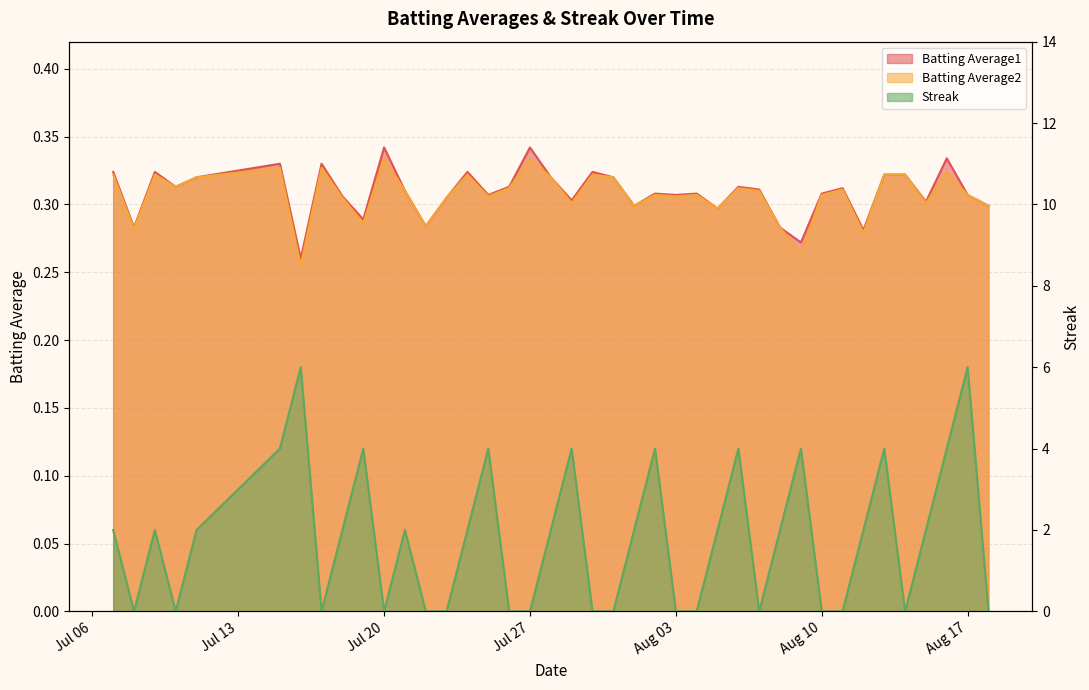

How many interior local valleys does the Batting Average1 series have?

13